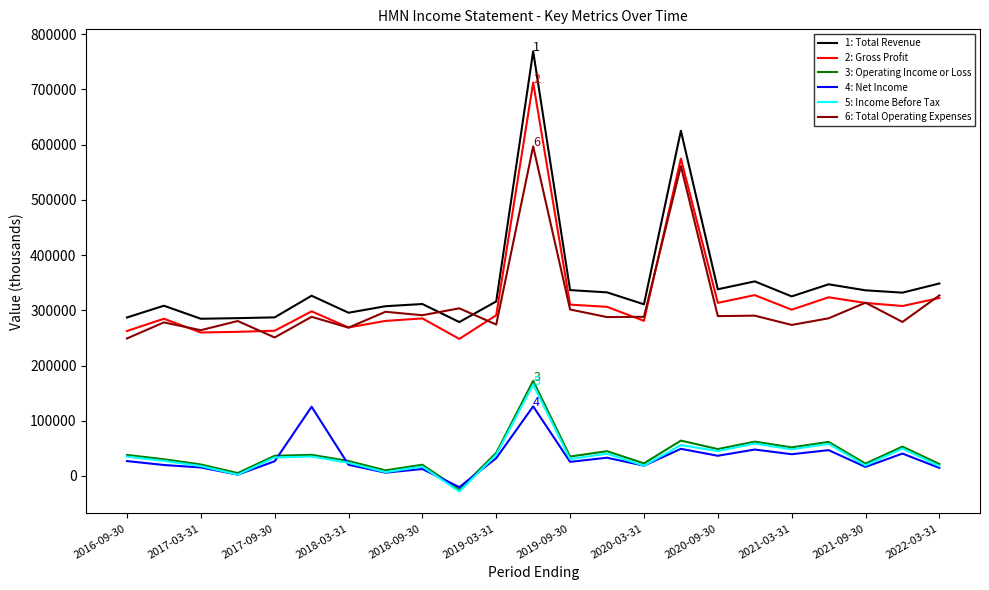

Which series has the widest spread of values?

1: Total Revenue